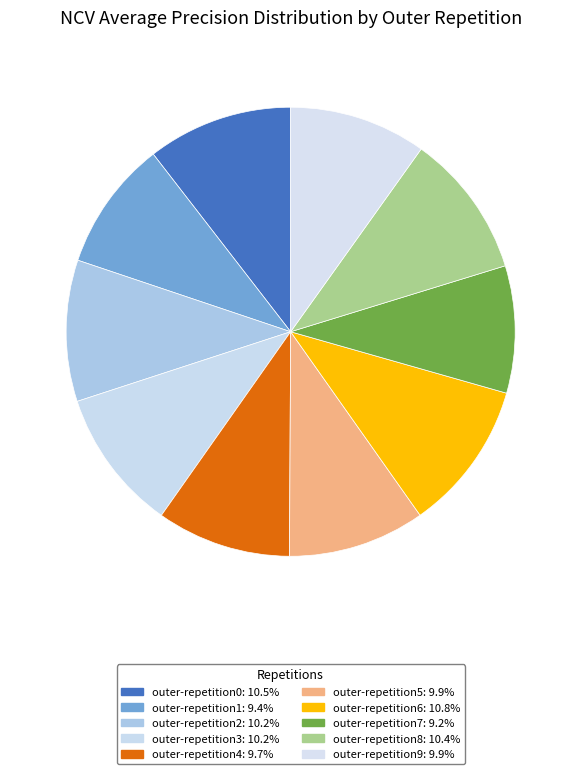

Which slice is the smallest?

outer-repetition7